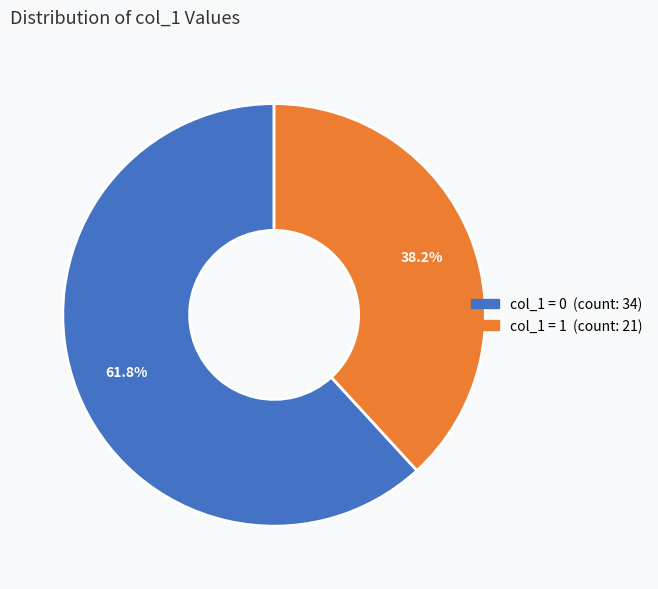

Count the number of slices in the pie.

2